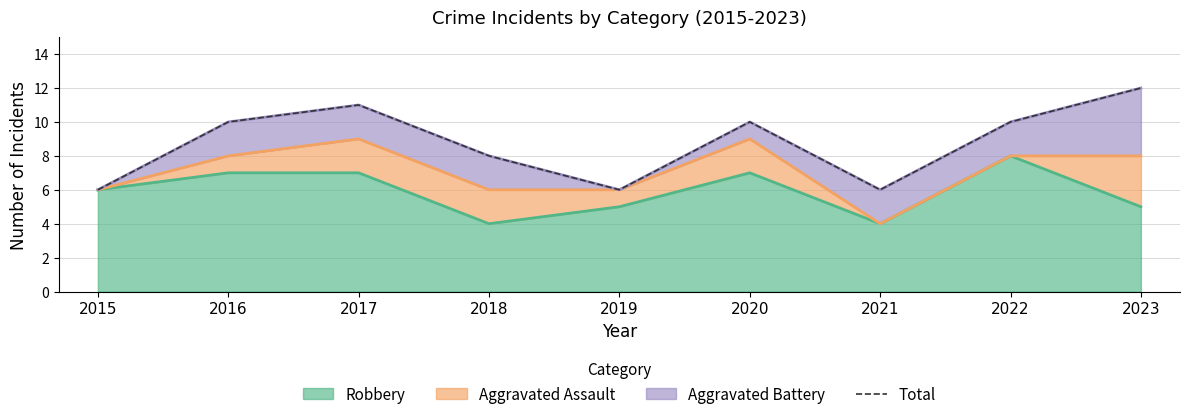

At which category does the data reach its first local valley?

2019